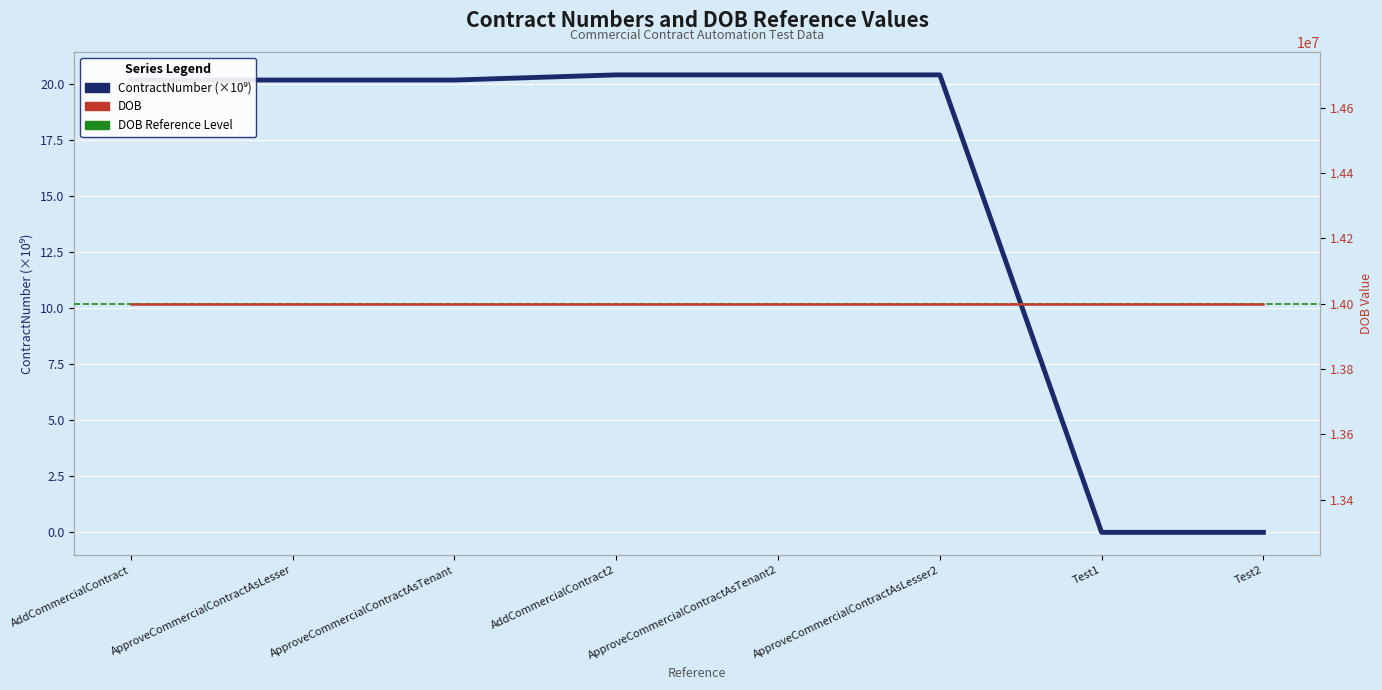

Is this an area chart (filled region under the line)?

No